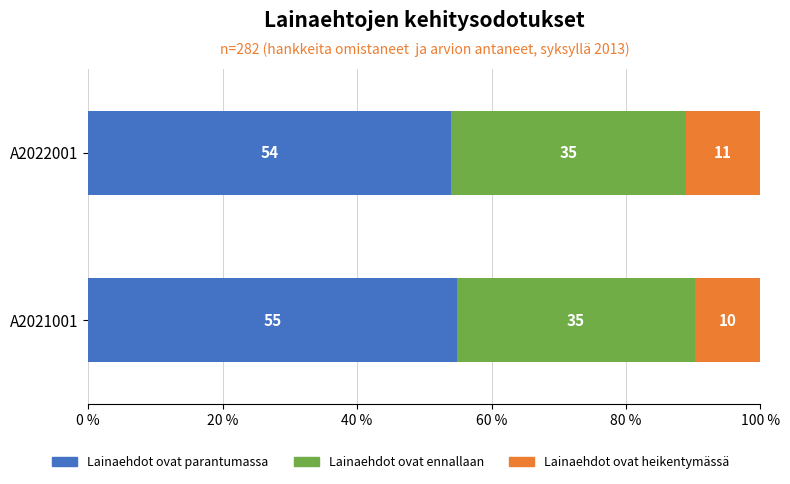

What is the maximum value for Lainaehdot ovat parantumassa?

54.8